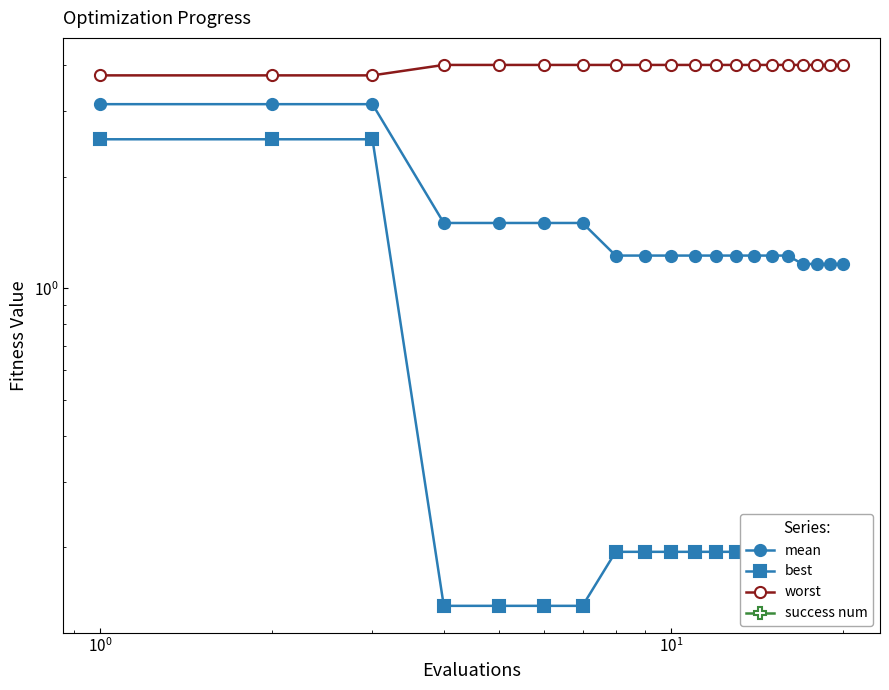

What is the average value of the worst series?

4.0